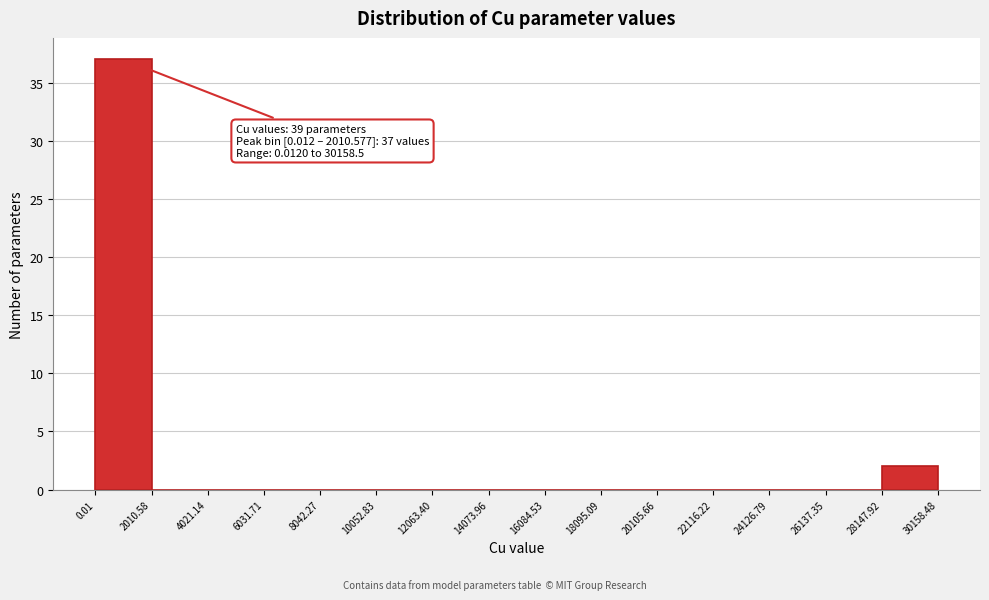

Which range on the x-axis has the tallest bar?

0.01 to 2010.58